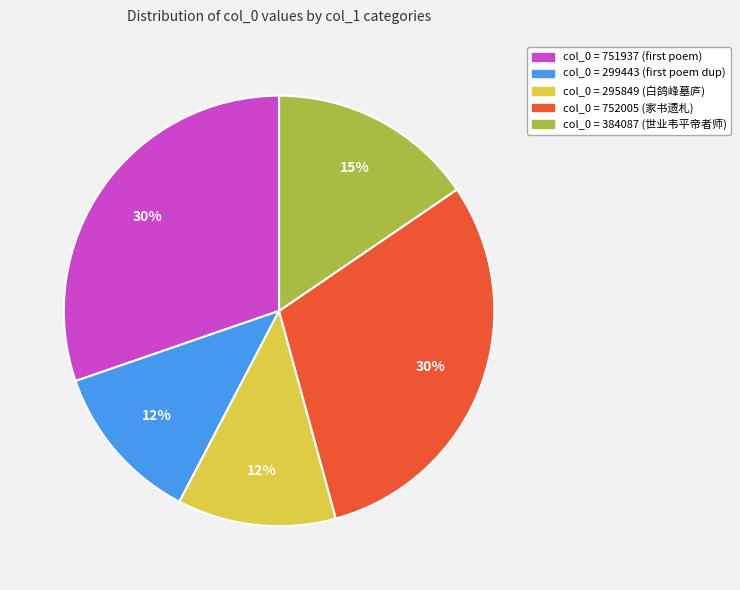

What is the ratio of the value at col_0 = 295849 (白鸽峰墓庐) to the value at col_0 = 752005 (家书遗札)?

0.4